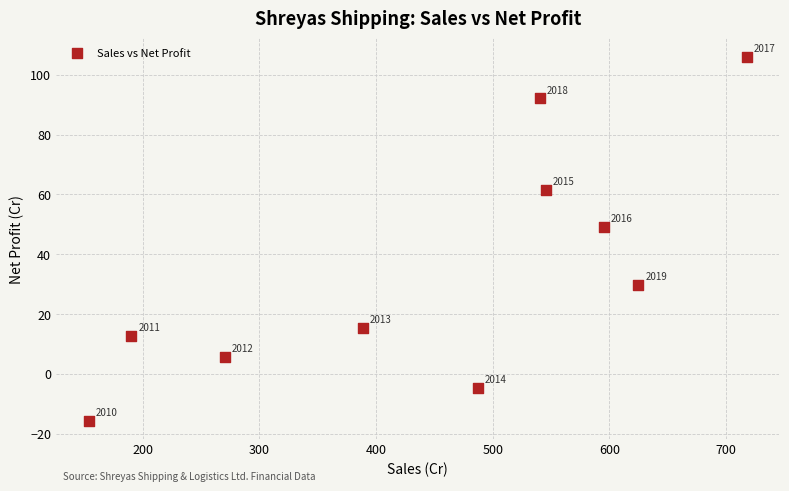

What Y value in the scatter plot is closest to 45?

49.2